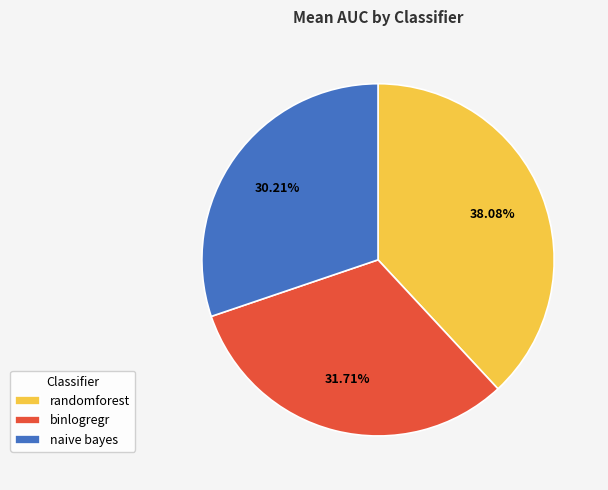

How many segments does this pie chart have?

3